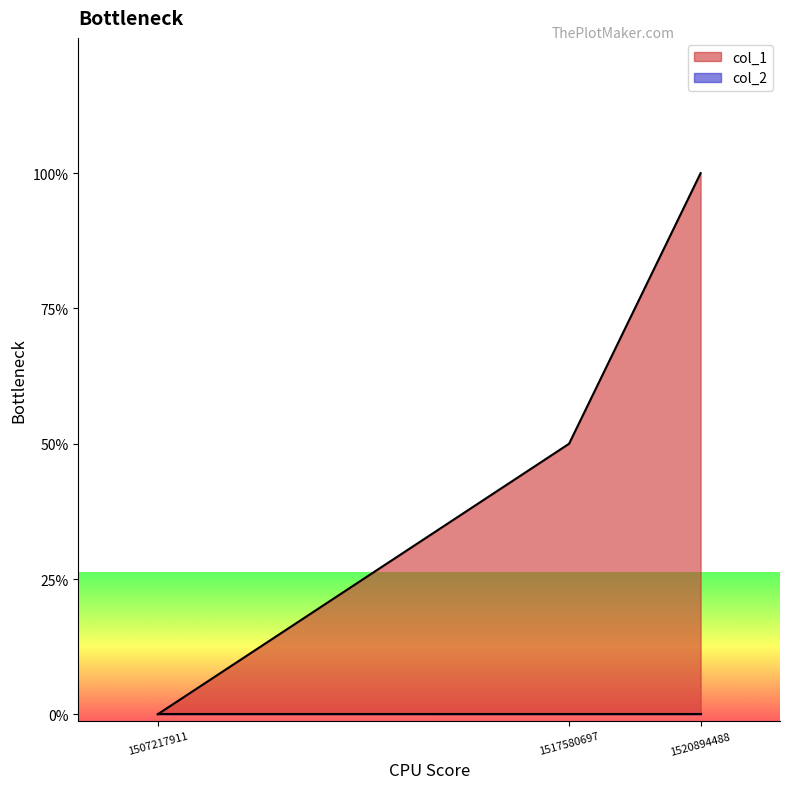

What is the approximate value at 1520894488?

4